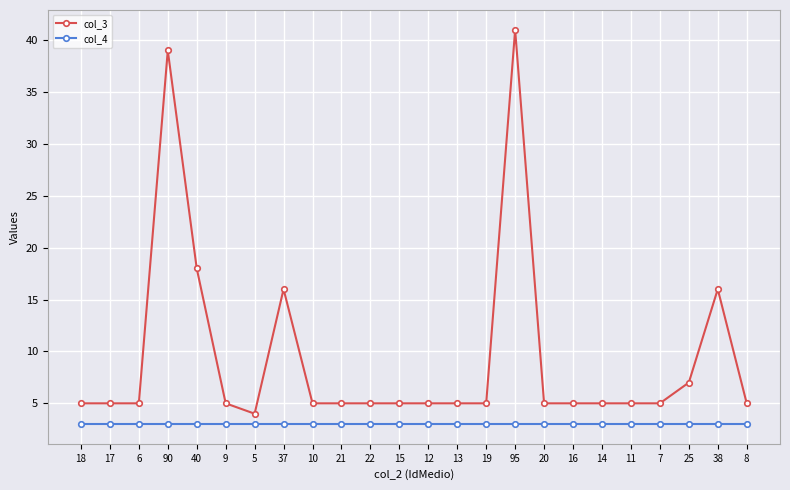

What is the spread (max minus min) of values at 38?

13